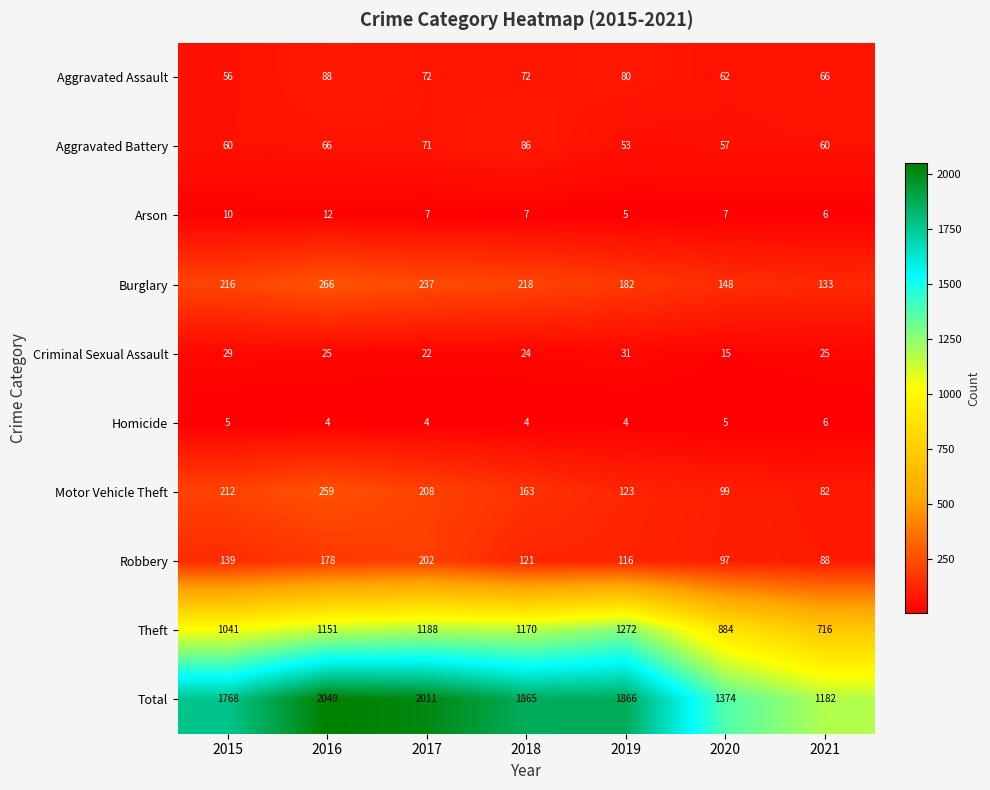

Rank the series by their maximum value, from highest to lowest.

Total, Theft, Burglary, Motor Vehicle Theft, Robbery, Aggravated Assault, Aggravated Battery, Criminal Sexual Assault, Arson, Homicide